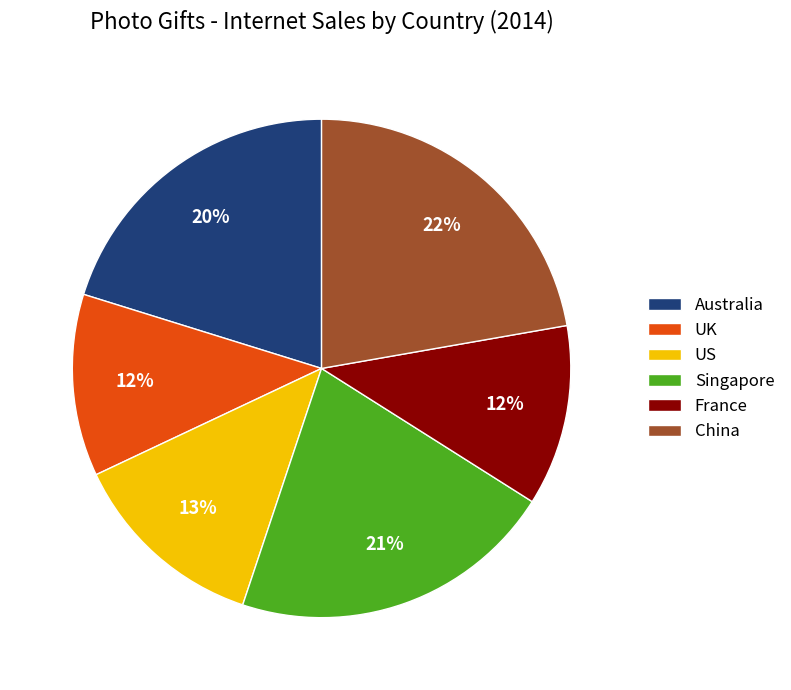

Combined, do US and China account for over 50%?

No